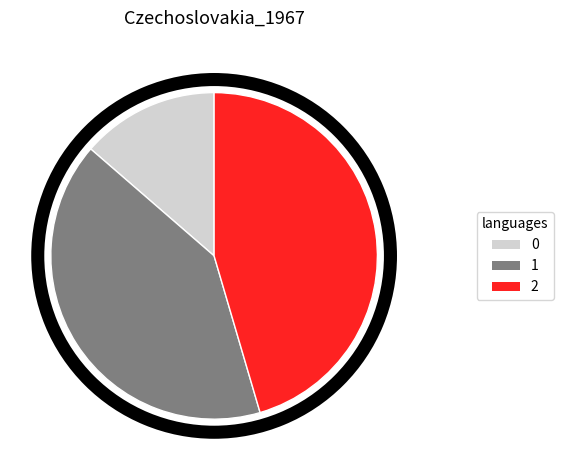

Is there any slice that represents more than half of the pie?

No